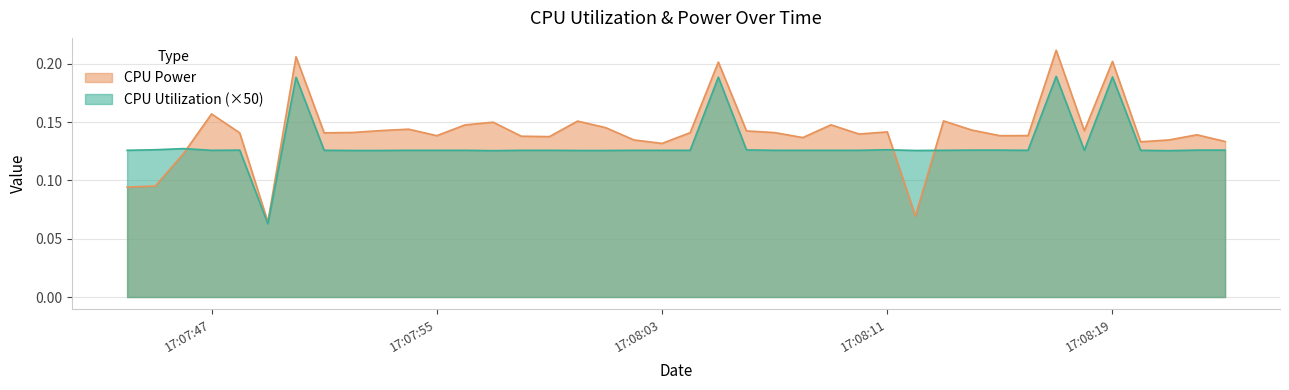

True or false: CPU Utilization has more than 1 interior local peaks.

True